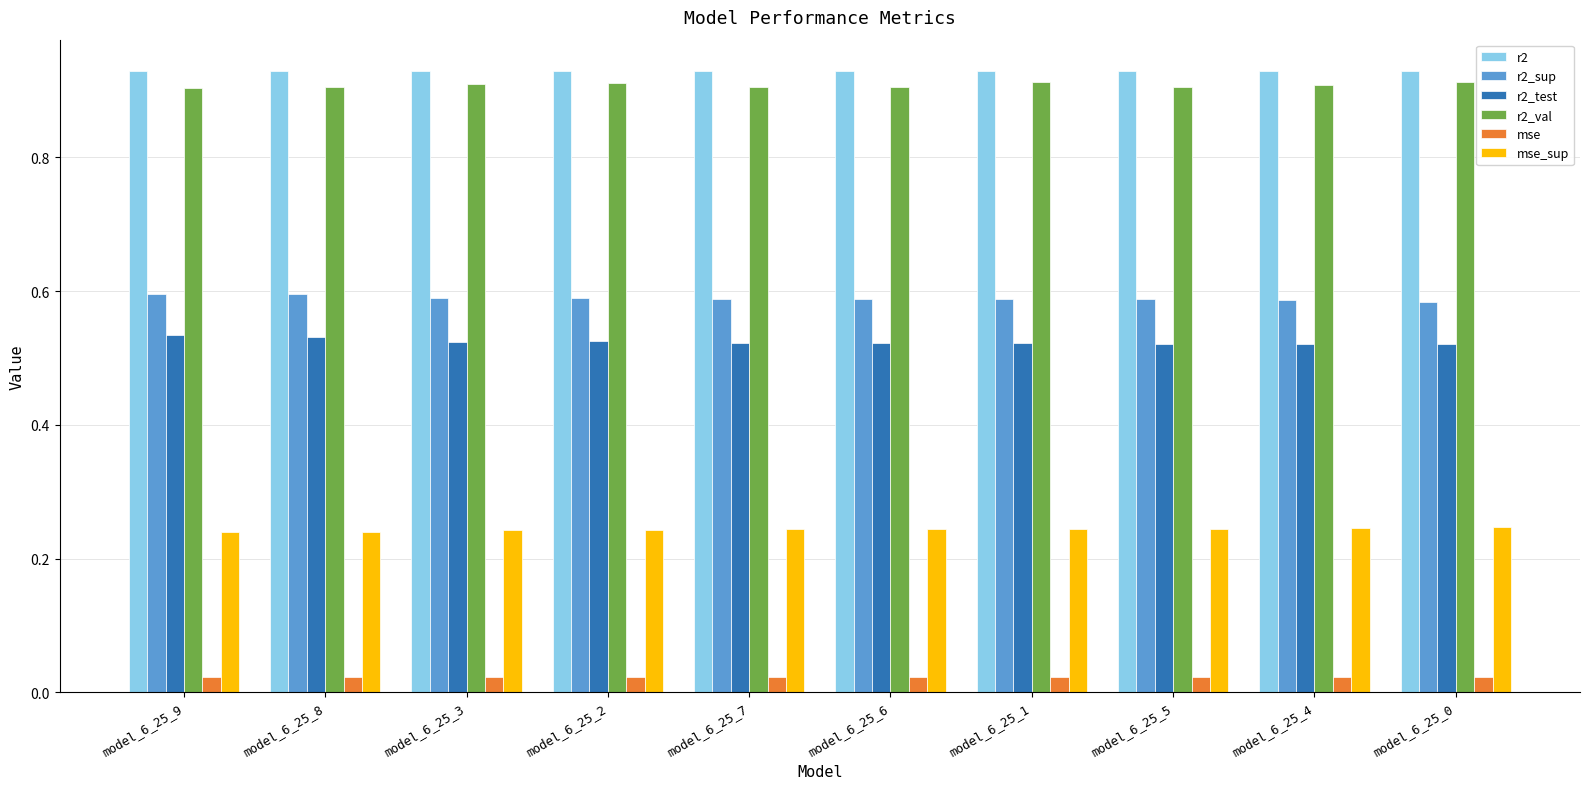

True or false: r2_val has a value of 0.4 at model_6_25_7.

False